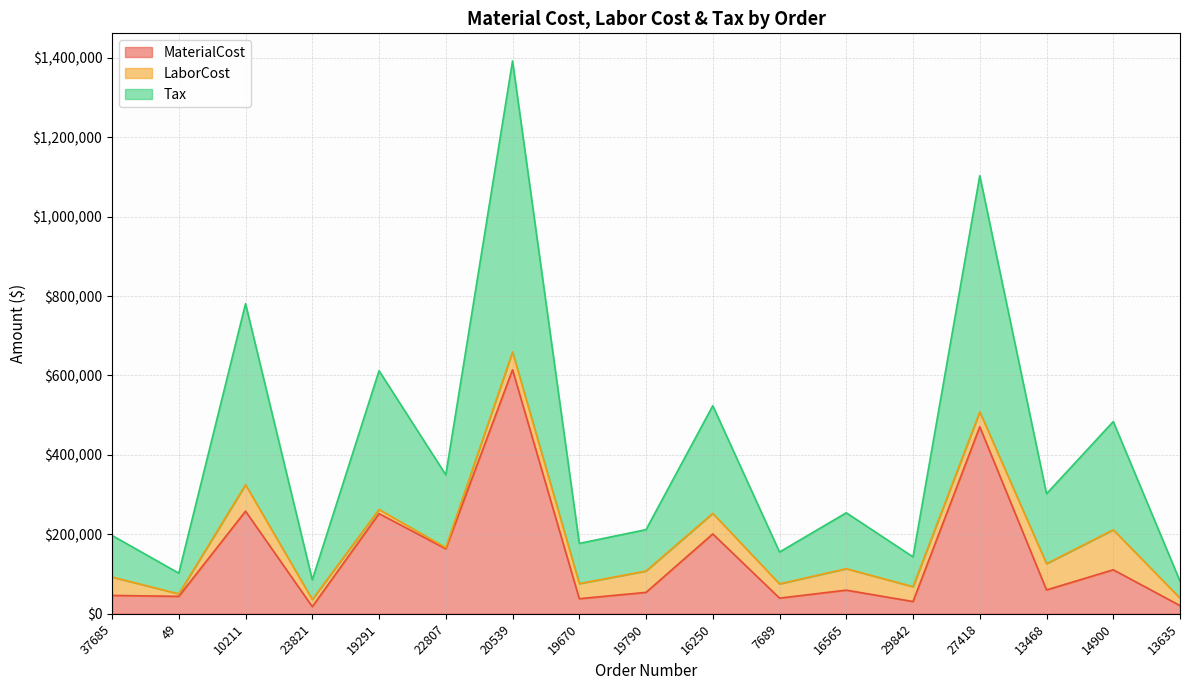

Is the value of MaterialCost at 27418 greater than the value of Tax at 16250?

No